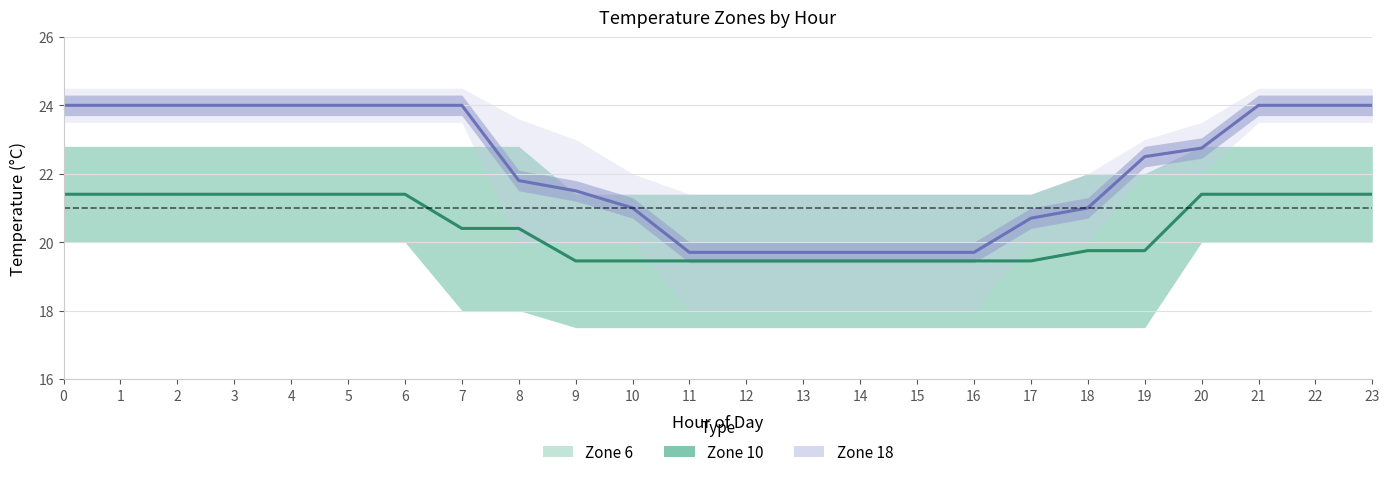

True or false: zone10 mid has more than 2 points higher than both neighbors.

False